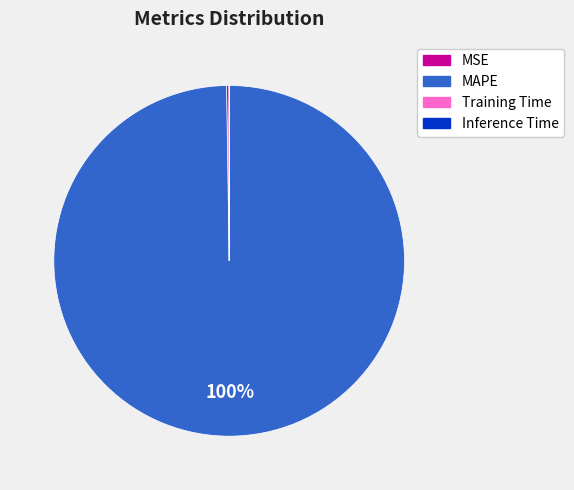

Is there a majority slice in this chart?

Yes